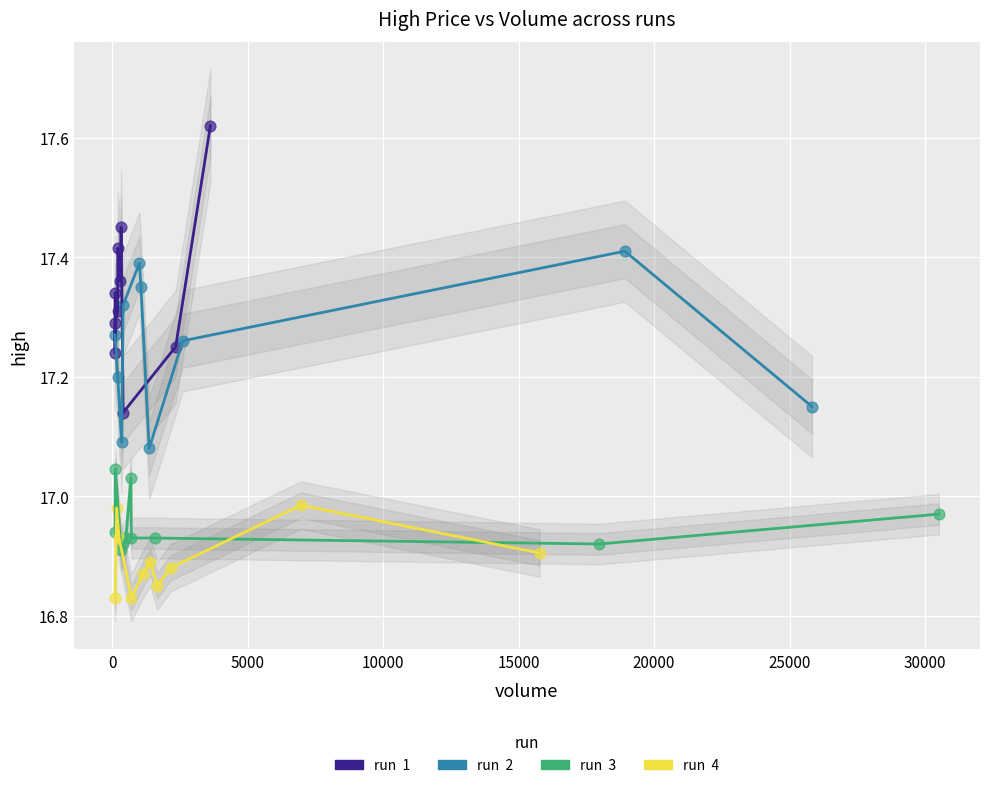

Which series contains the lowest Y value?

run 4